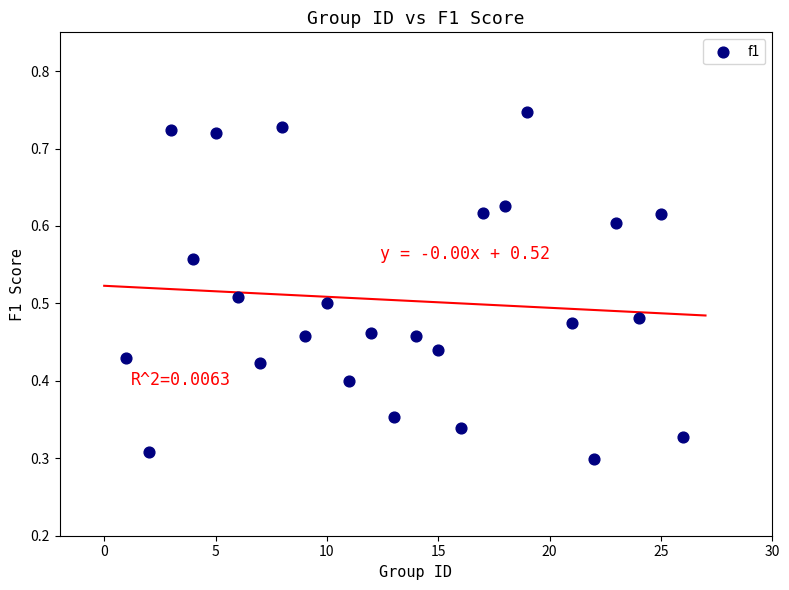

What is the range of X values (max minus min)?

25.0